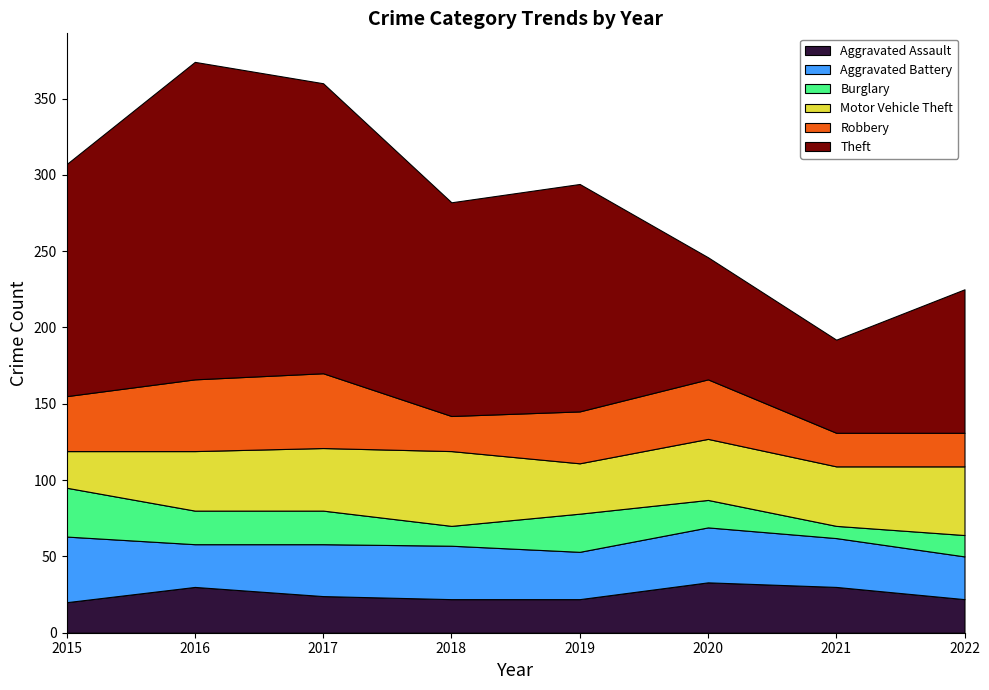

Reading right to left, transcribe all the data shown in this chart.

Aggravated Assault: 22	30	33	22	22	24	30	20
Aggravated Battery: 28	32	36	31	35	34	28	43
Burglary: 14	8	18	25	13	22	22	32
Motor Vehicle Theft: 45	39	40	33	49	41	39	24
Robbery: 22	22	39	34	23	49	47	36
Theft: 94	61	80	149	140	190	208	152